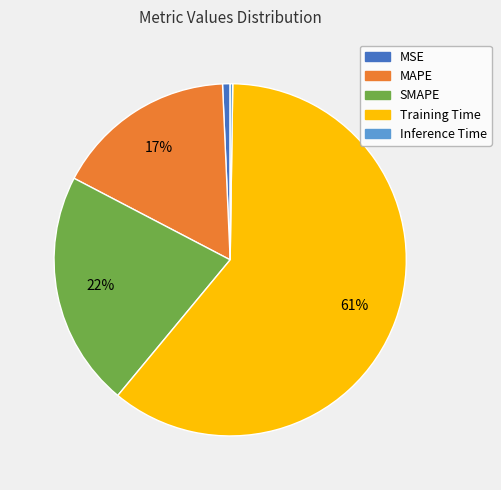

Combined, do Training Time and MAPE account for over 50%?

Yes